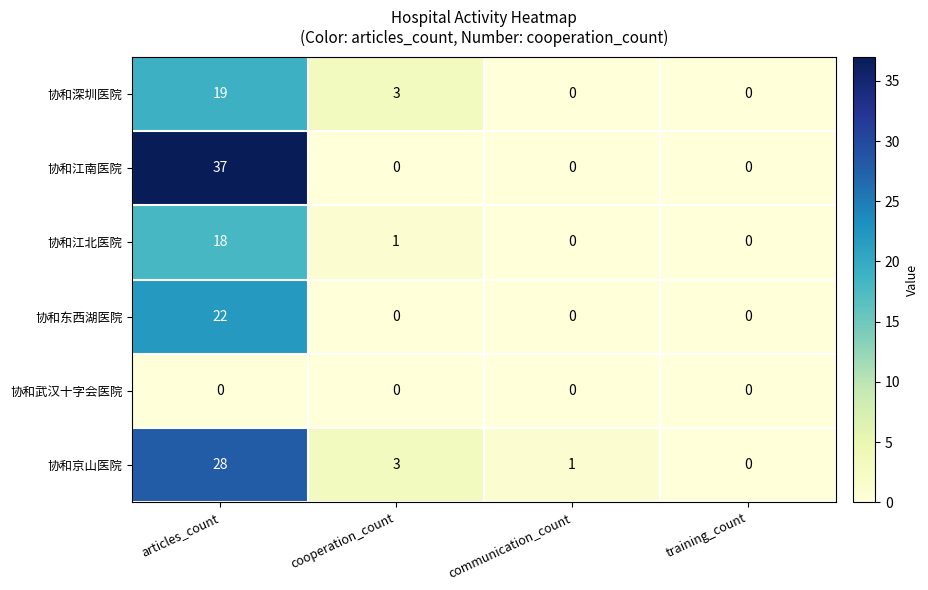

Is it true that 协和京山医院 equals 18 at training_count?

False